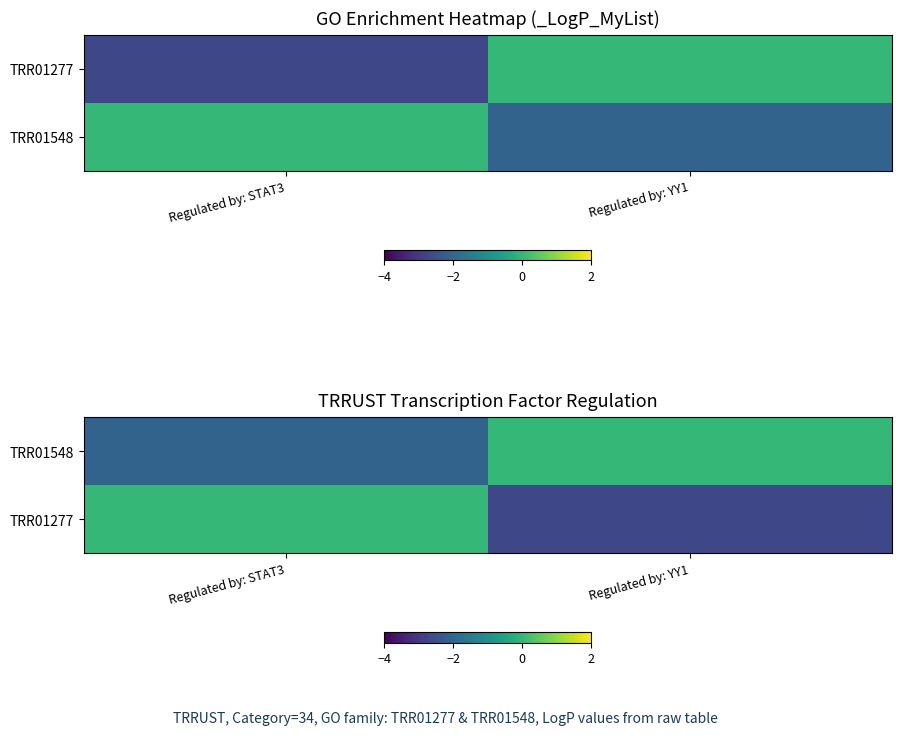

What is the sum of all TRR01548 values?

-2.1